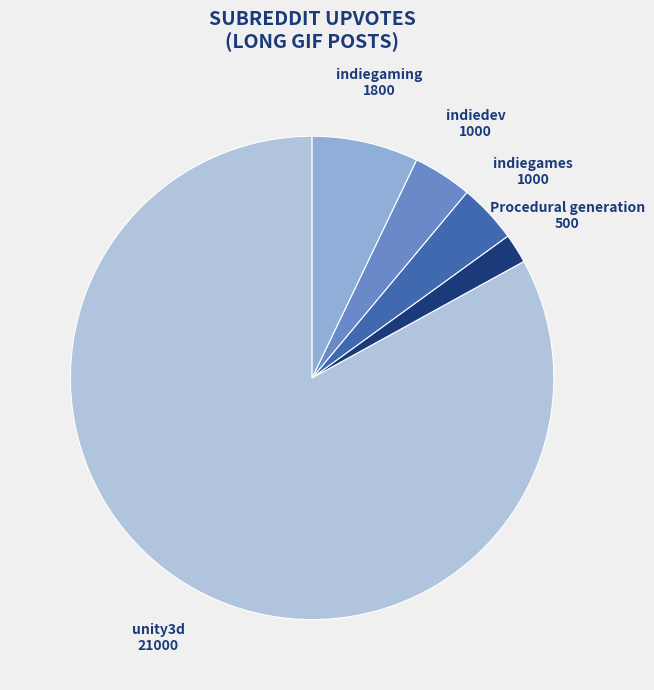

Combined, do indiedev and indiegaming account for over 50%?

No